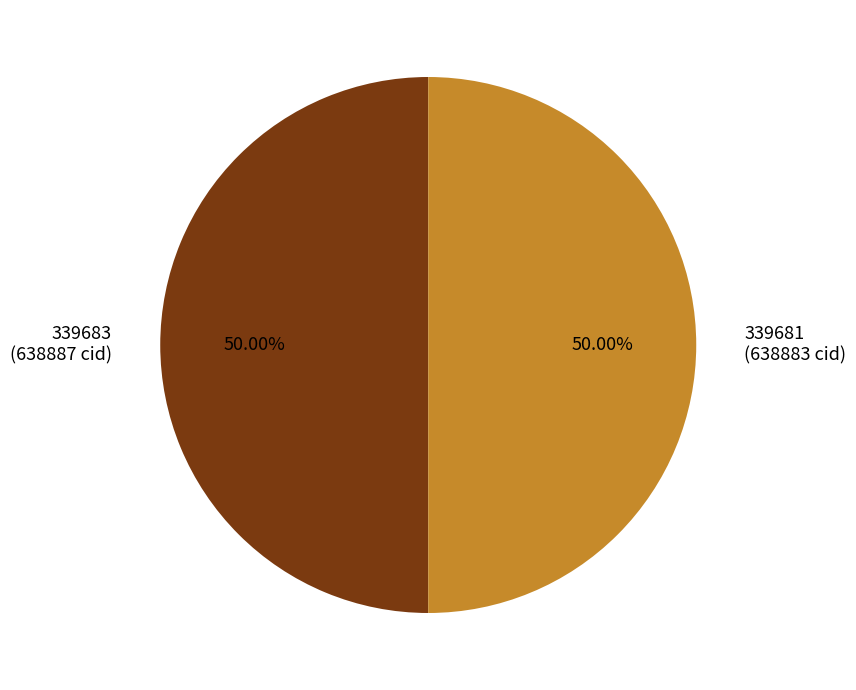

Count the number of slices in the pie.

2